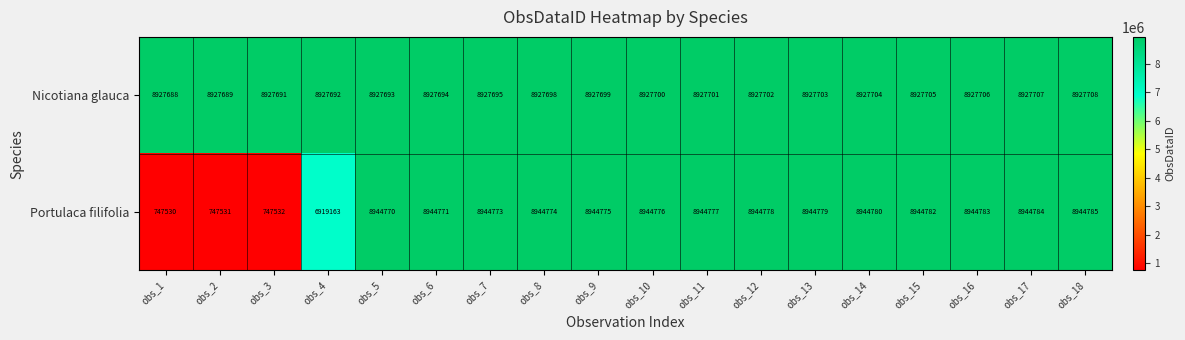

The Nicotiana glauca series shows 2432557 at obs_7. True or false?

False